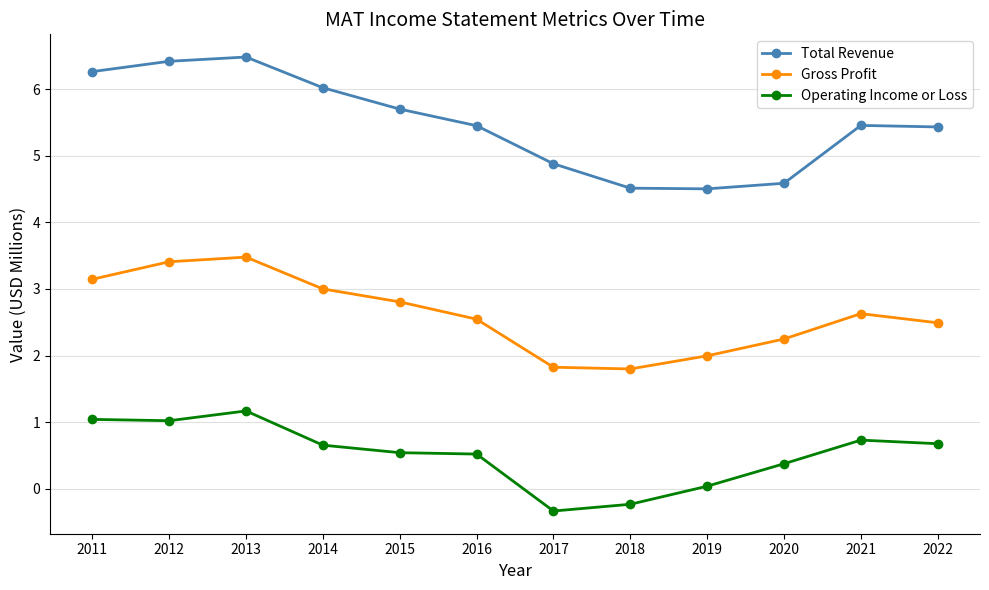

What are all the series names shown in the legend?

Total Revenue, Gross Profit, Operating Income or Loss